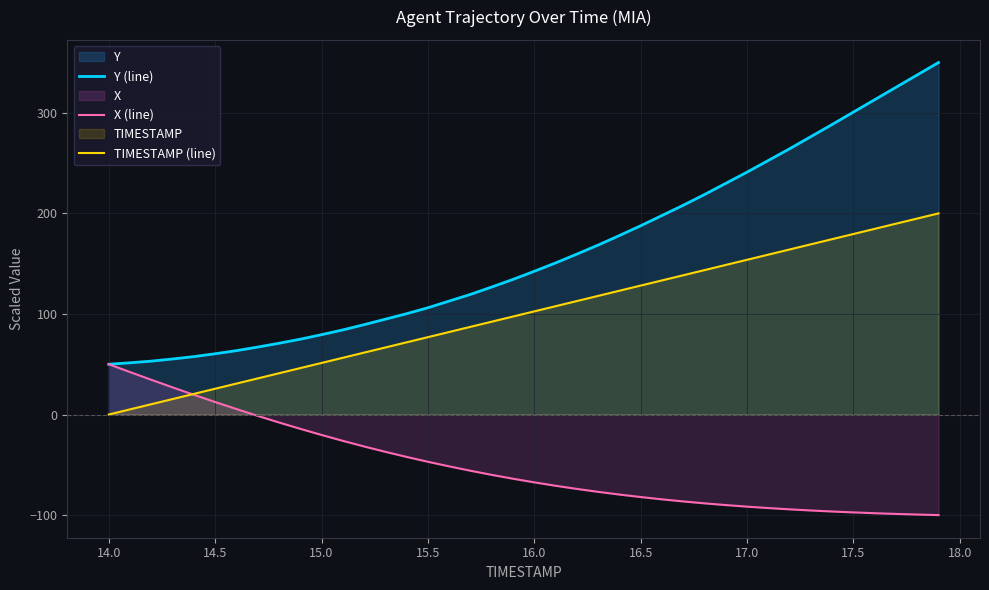

What is the total value across all series at 14.0?

100.0